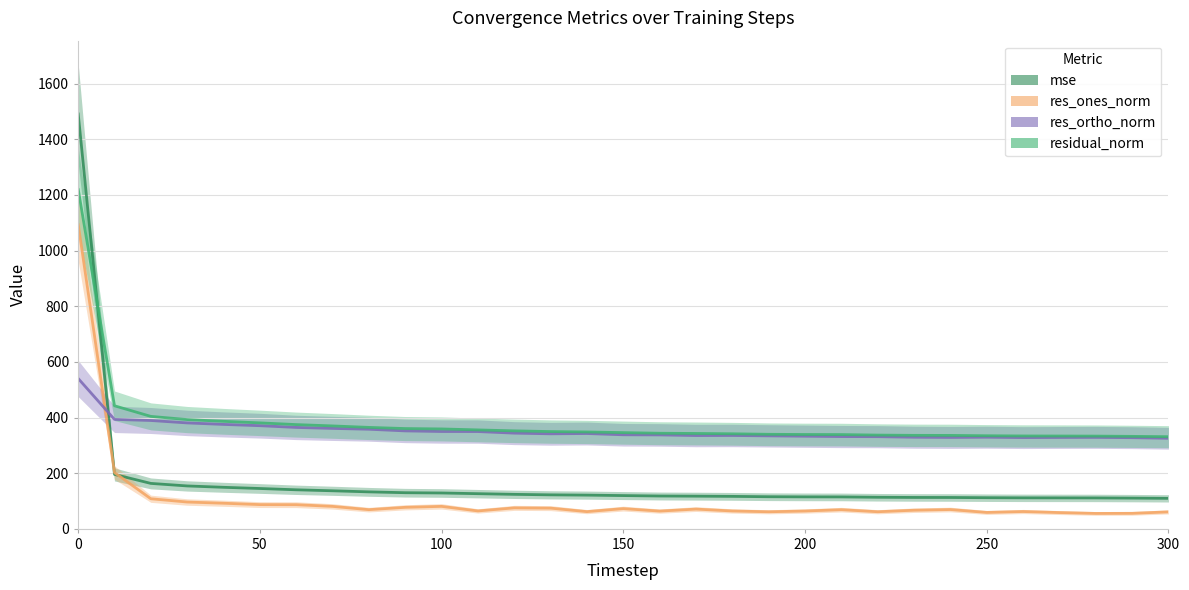

How many distinct data groups are displayed?

4